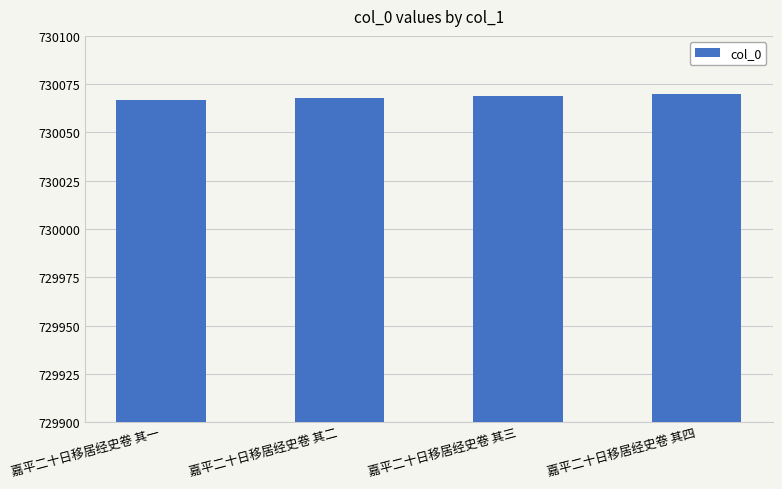

How many categories are shown in the chart?

4